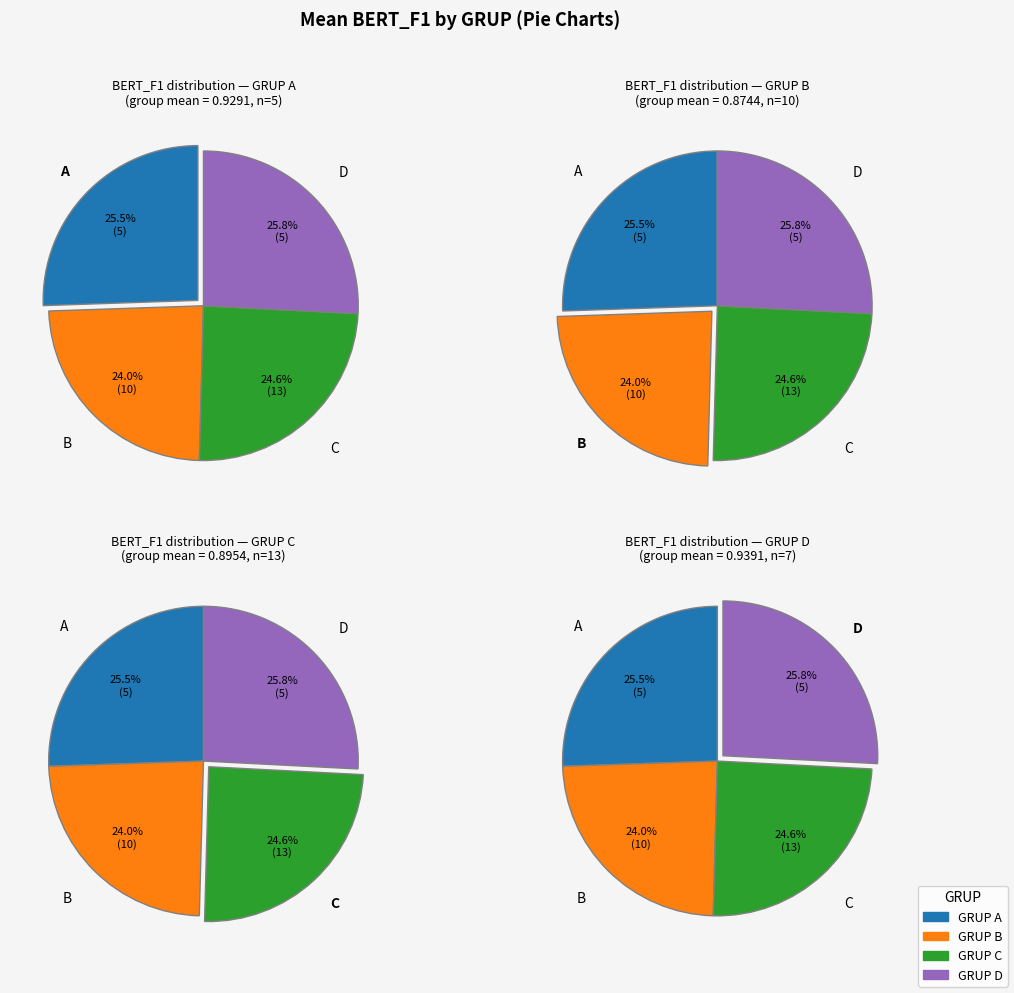

Does B account for over 50% of the chart?

No